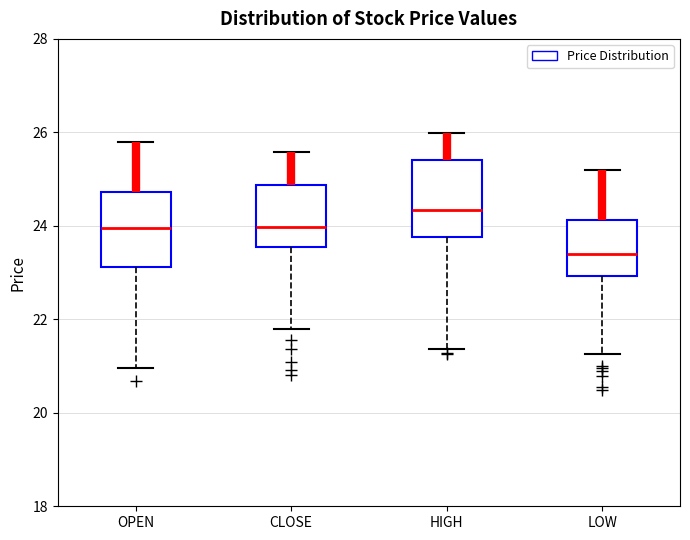

Reading left to right, read every box against the y-axis: the position of its median line, the range the box covers, and the ends of its whiskers. The values are not printed on the chart, so give them approximately, as read against the axis.

OPEN: median 24.0, box 23.2 to 24.8, whiskers 21.0 to 25.8
CLOSE: median 24.0, box 23.6 to 24.8, whiskers 21.8 to 25.6
HIGH: median 24.4, box 23.8 to 25.4, whiskers 21.4 to 26.0
LOW: median 23.4, box 23.0 to 24.2, whiskers 21.2 to 25.2